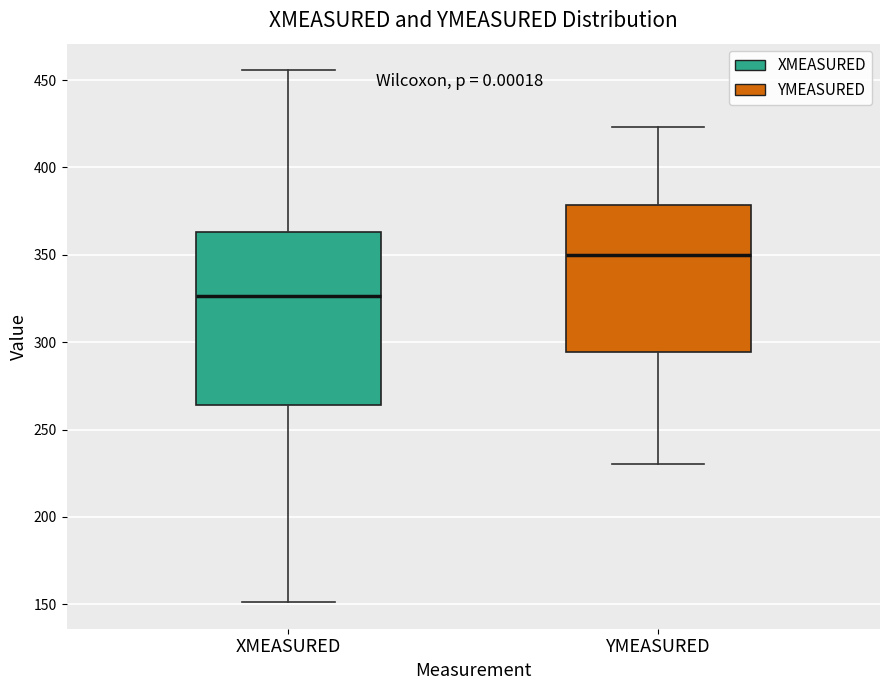

Reading left to right, read every box against the y-axis: the position of its median line, the range the box covers, and the ends of its whiskers. The values are not printed on the chart, so give them approximately, as read against the axis.

XMEASURED: median 325, box 265 to 365, whiskers 150 to 455
YMEASURED: median 350, box 295 to 380, whiskers 230 to 425